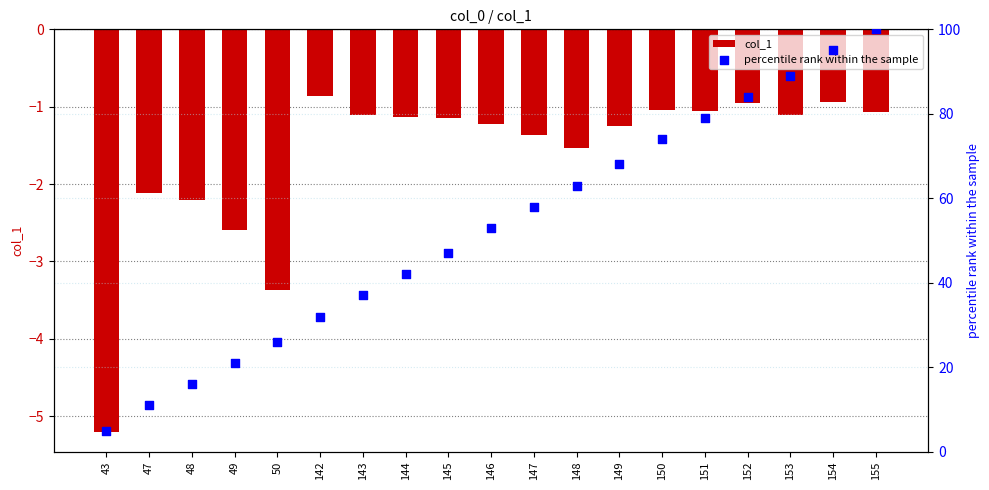

Which series has the widest spread of Y values?

percentile rank within the sample